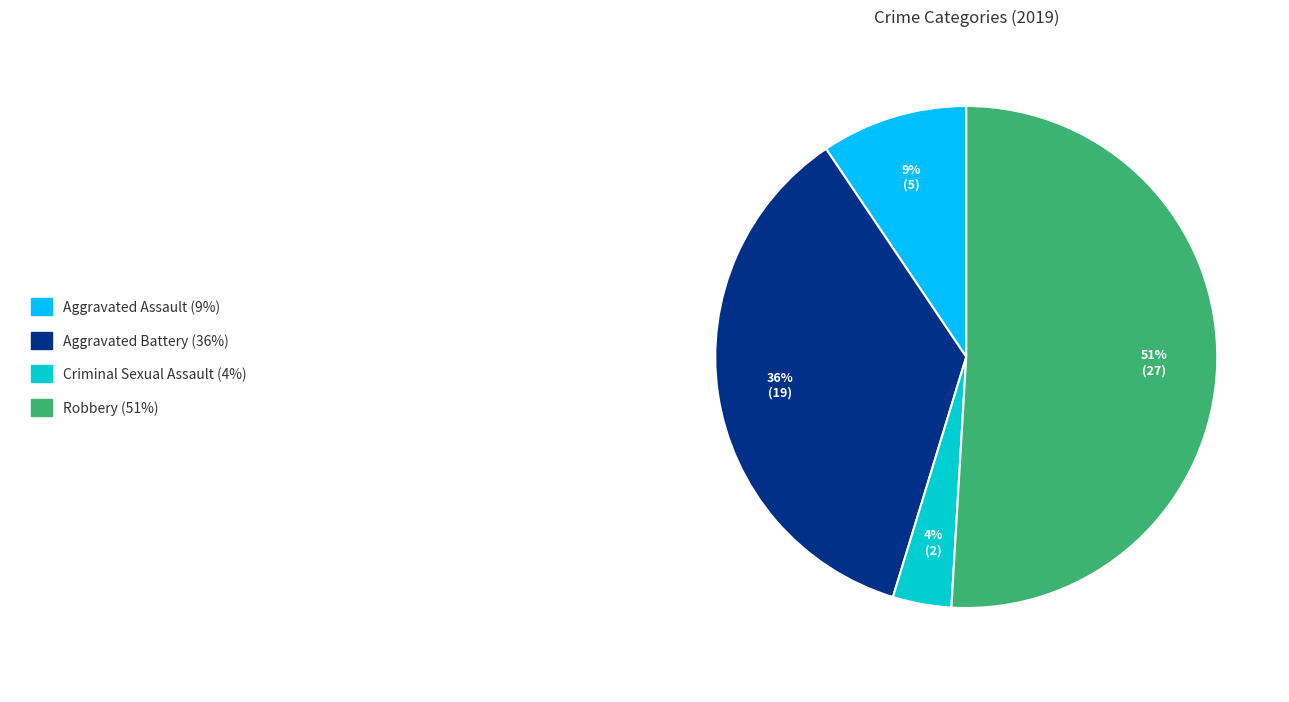

Does any single category account for the majority?

Yes